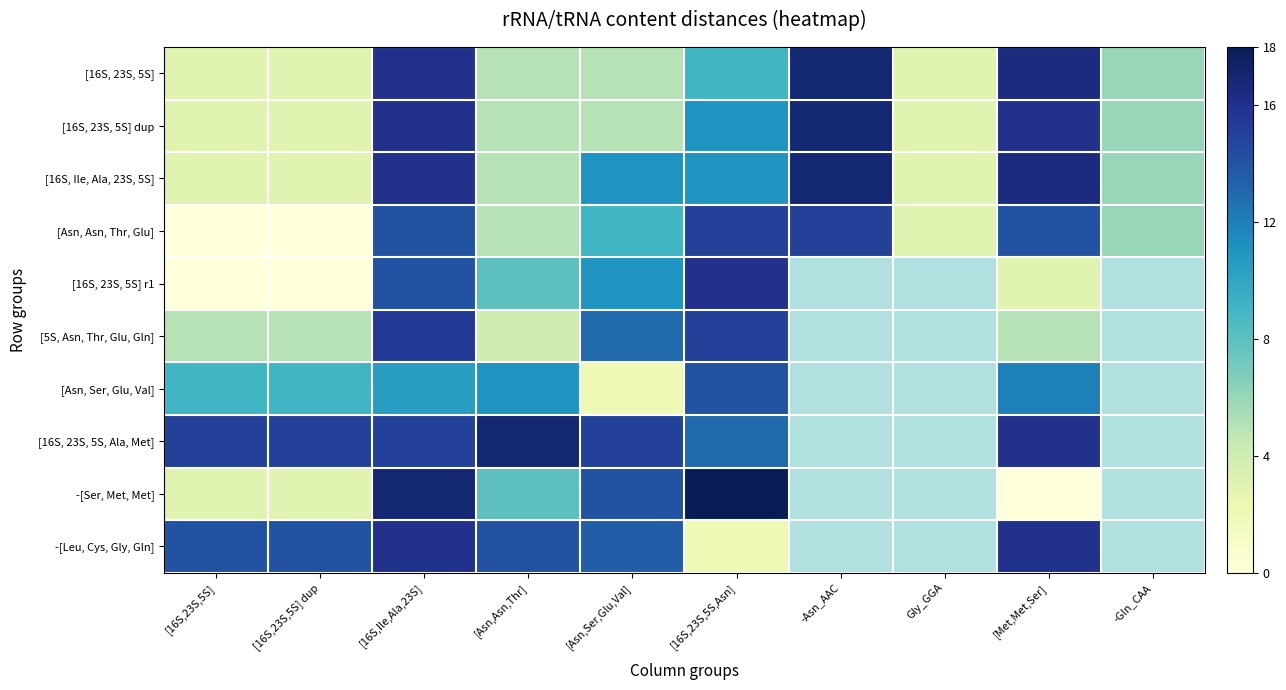

True or false: -[Leu, Cys, Gly, Gln] has a value of 9.4 at [16S,Ile,Ala,23S].

False